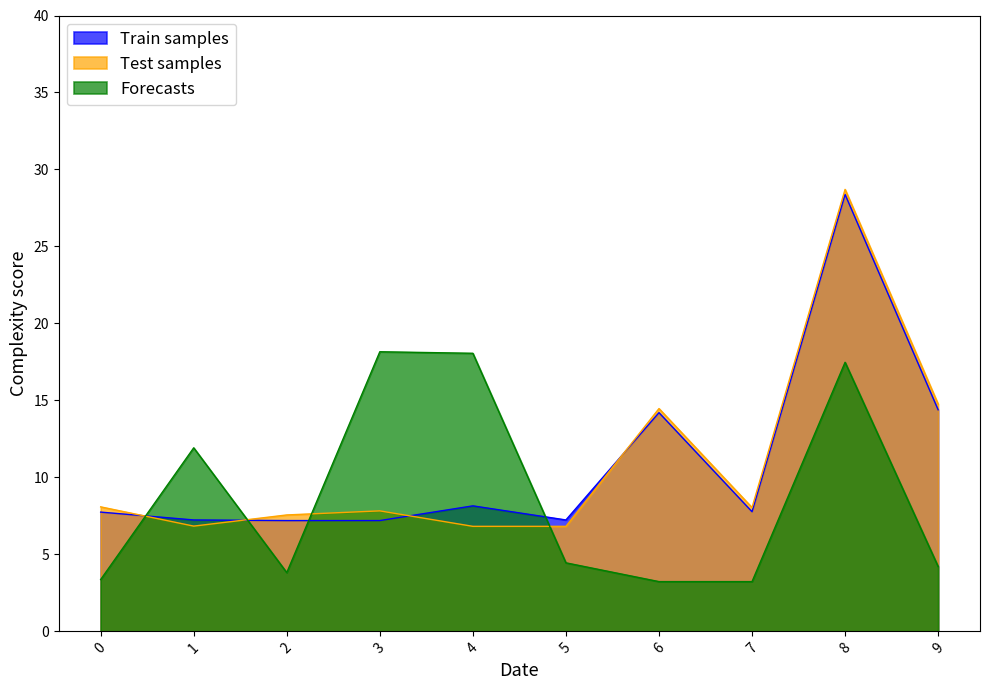

Rank the series at 2 from lowest to highest value.

Forecasts, Train samples, Test samples